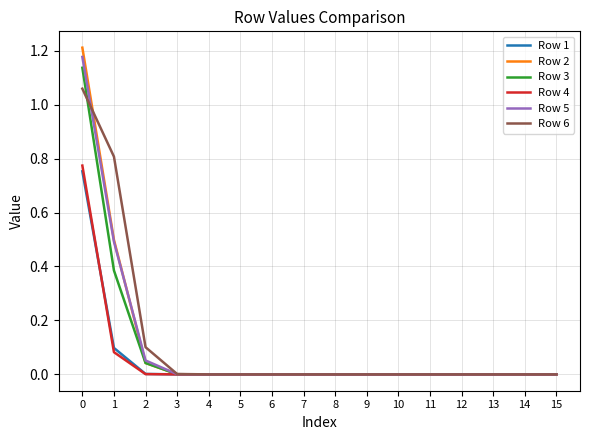

The value of Row 2 at 14 is 0.0. True or false?

True